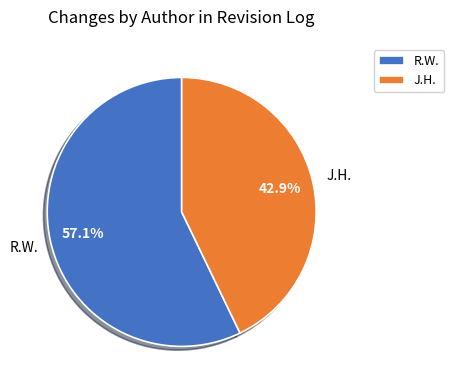

To the nearest percent, what is the difference between the largest and smallest slice percentages?

14%